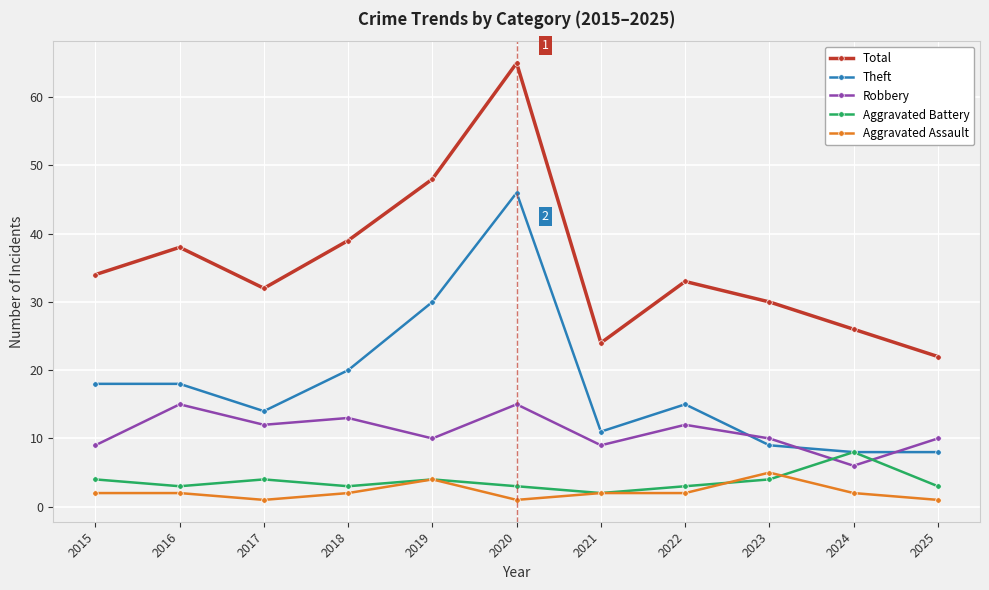

The Aggravated Battery series shows 7 at 2019. True or false?

False